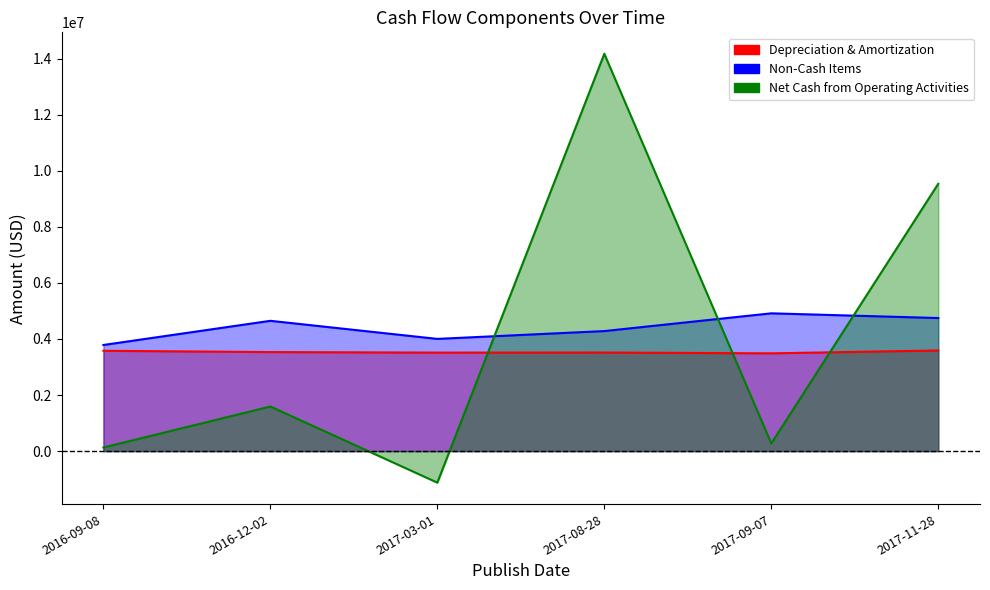

How many intersections are there between Net Cash from Operating Activities and Non-Cash Items?

3